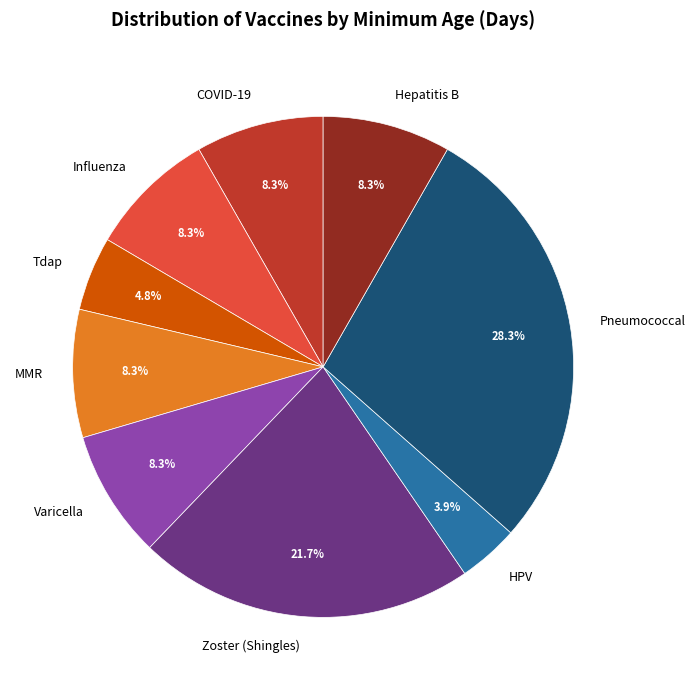

Between Varicella and Tdap, which is larger?

Varicella